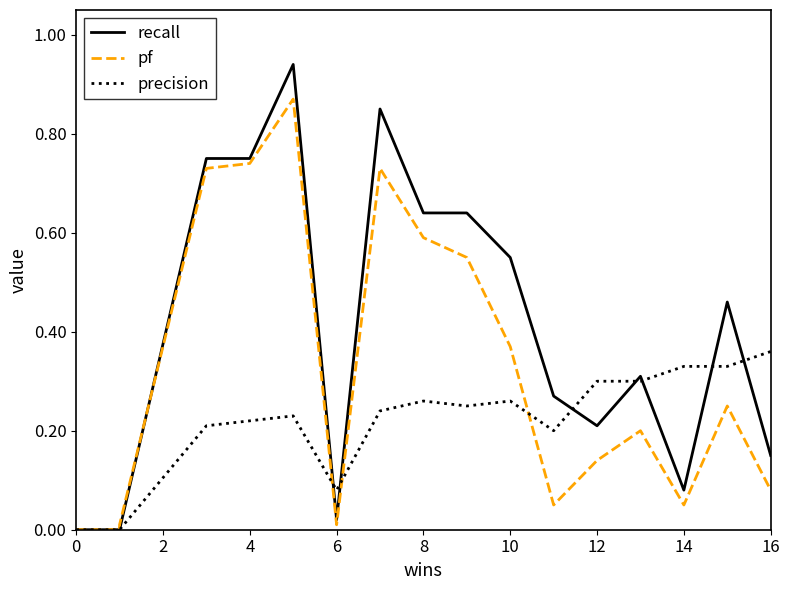

True or false: precision and recall cross at least once.

True